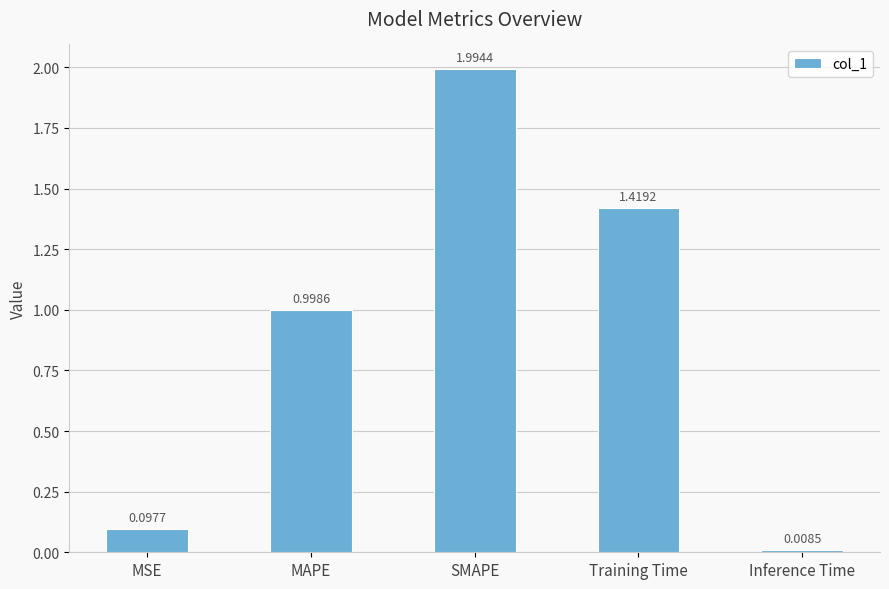

What position from the left is SMAPE?

3